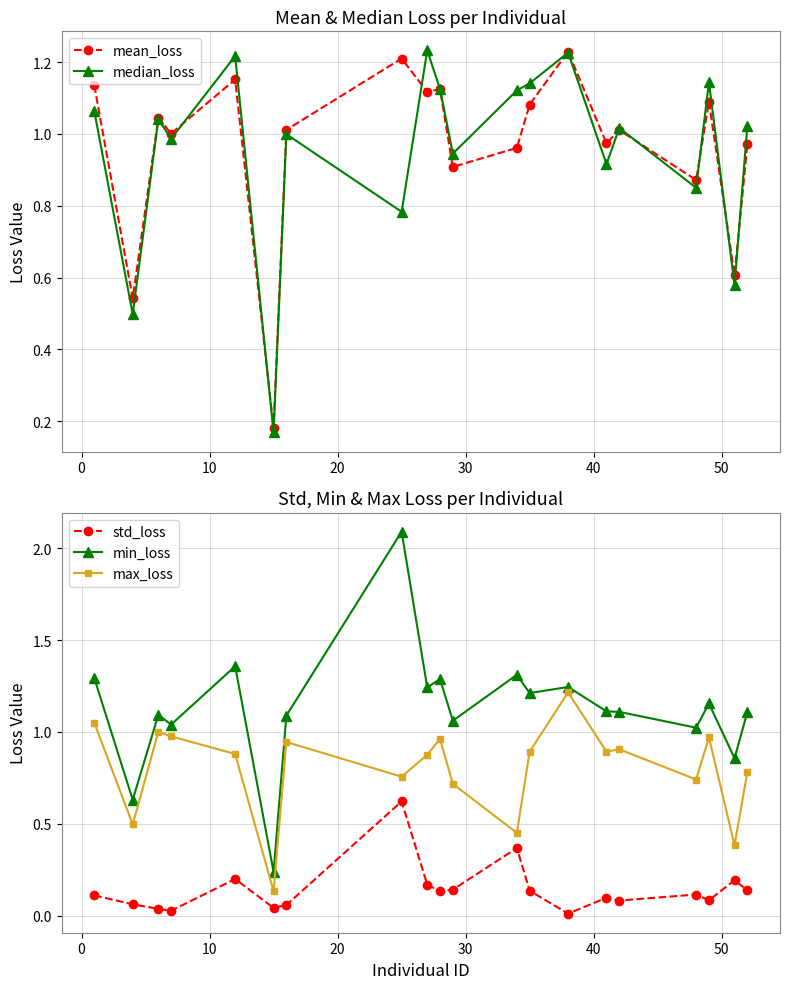

True or false: std_loss and max_loss intersect in this chart.

False